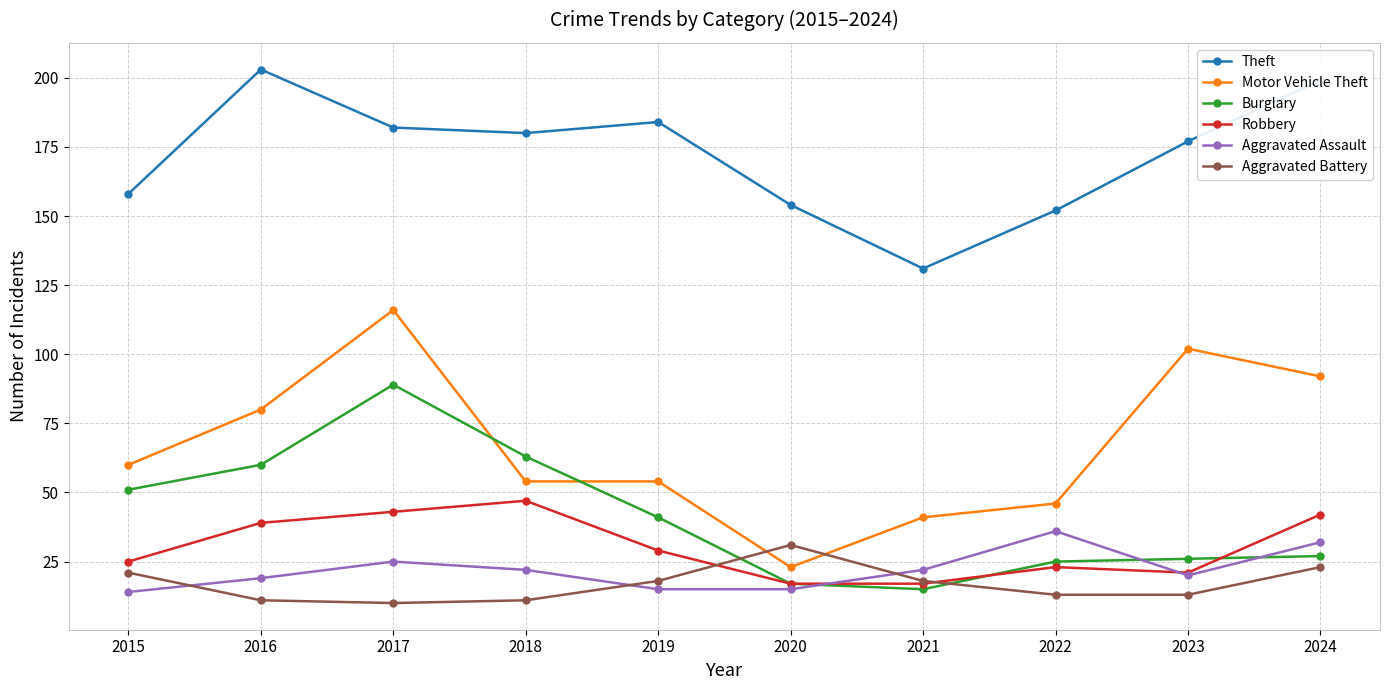

Does the chart have visible grid lines?

Yes